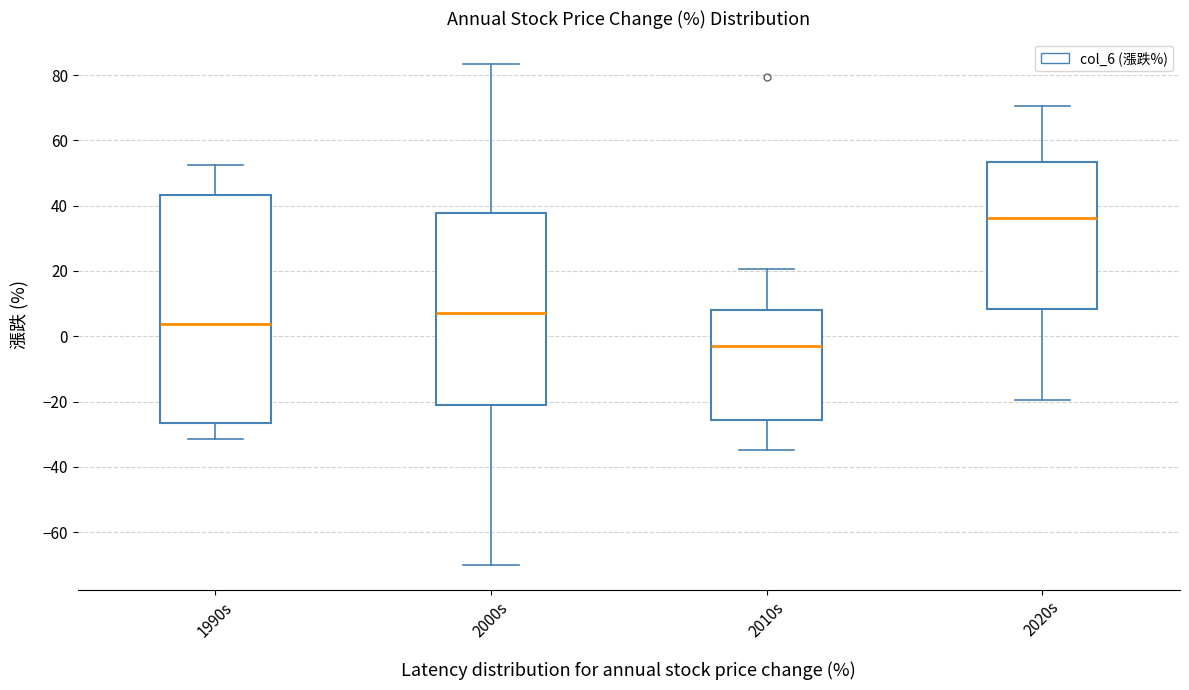

Reading left to right, transcribe this box plot: for each box, give where its median line is, the range the box spans, and where its two whiskers end, as read against the y-axis. The values are not printed on the chart, so give them approximately, as read against the axis.

1990s: median 4, box -26 to 44, whiskers -32 to 52
2000s: median 8, box -22 to 38, whiskers -70 to 84
2010s: median -4, box -26 to 8, whiskers -34 to 20
2020s: median 36, box 8 to 54, whiskers -20 to 70